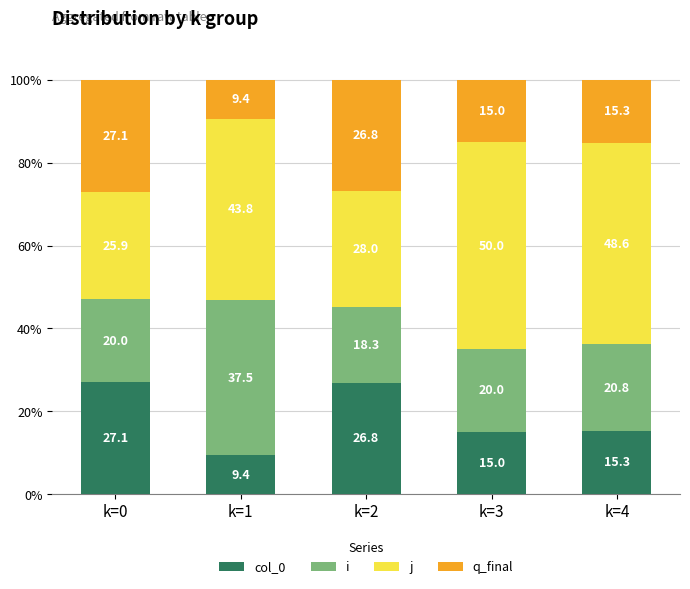

What is the total value across all series at k=4?

100.0